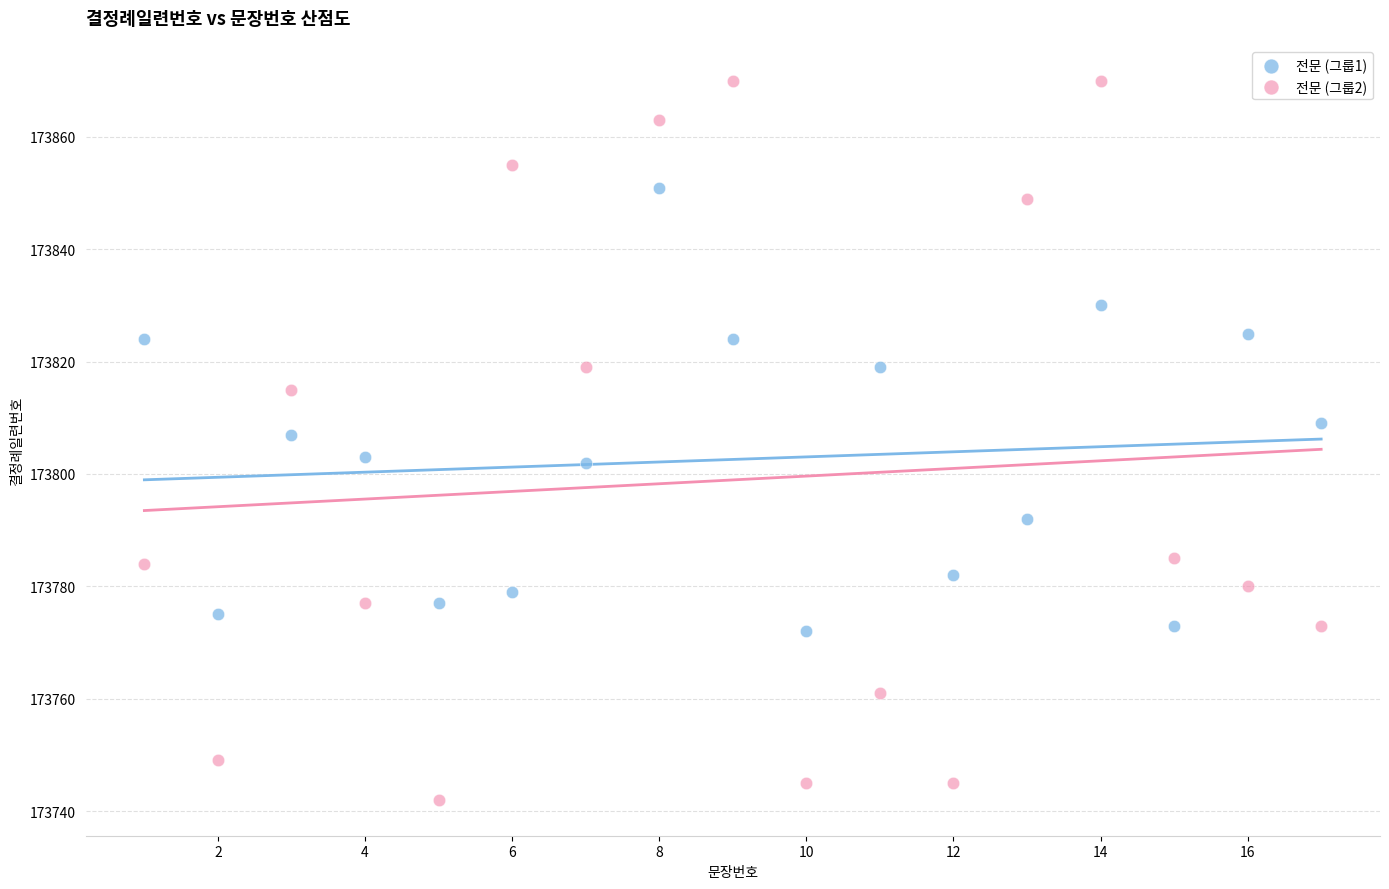

Which series contains the lowest Y value?

전문 (그룹2)